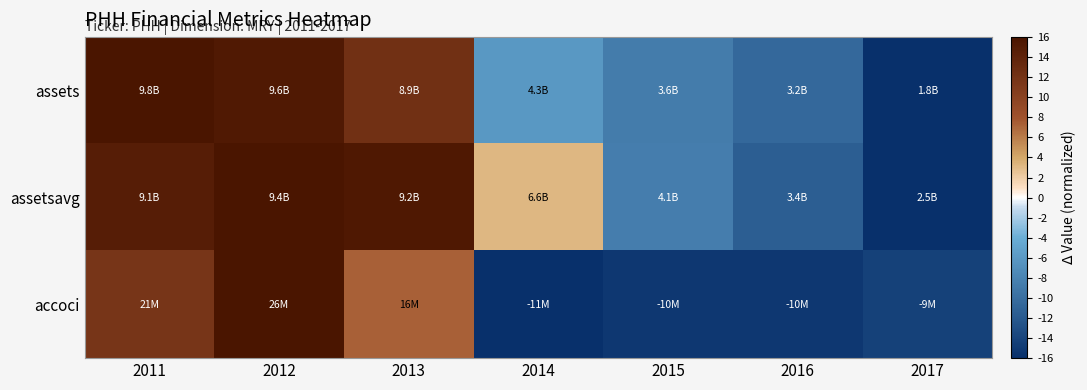

Which series has the largest range (max minus min)?

assets